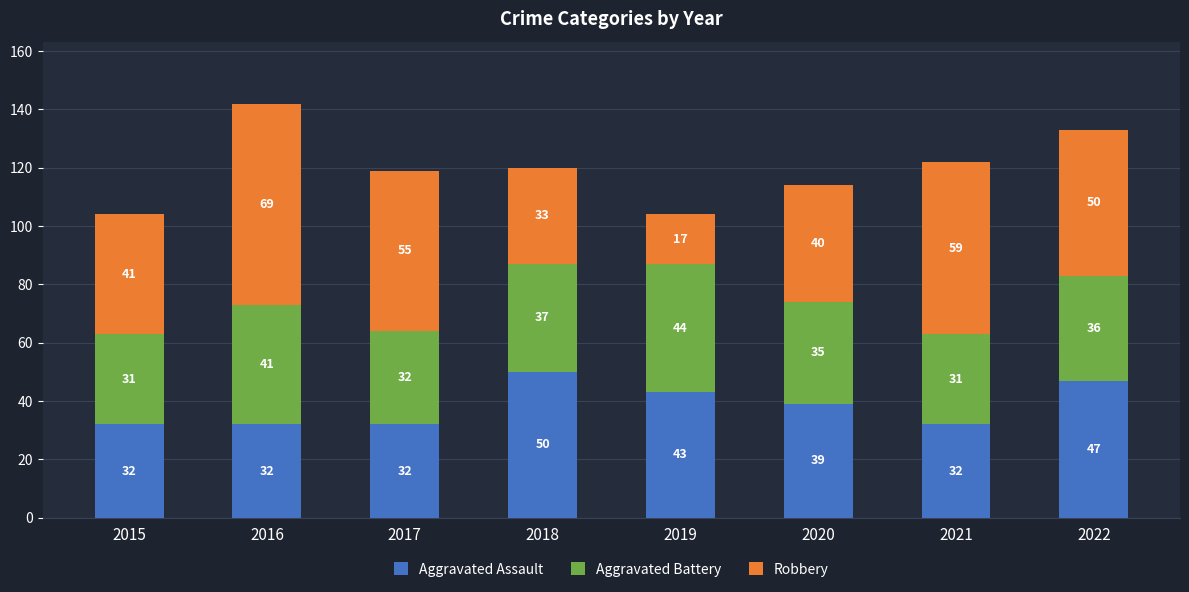

Reading left to right, list the values for the Aggravated Assault series.

2015=32	2016=32	2017=32	2018=50	2019=43	2020=39	2021=32	2022=47